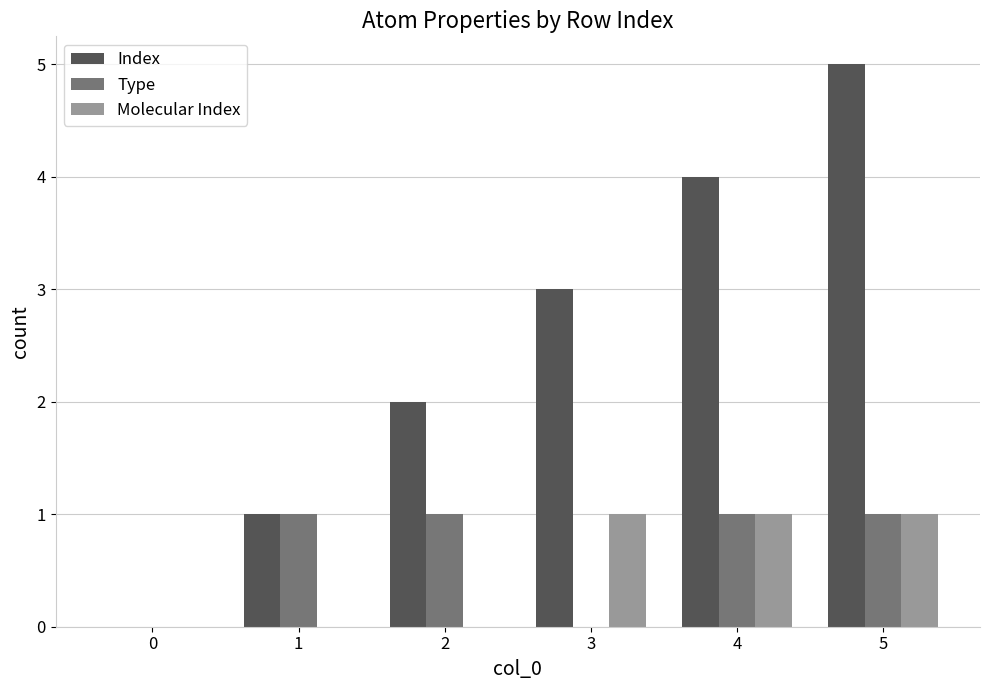

What is the sum of all Type values?

4